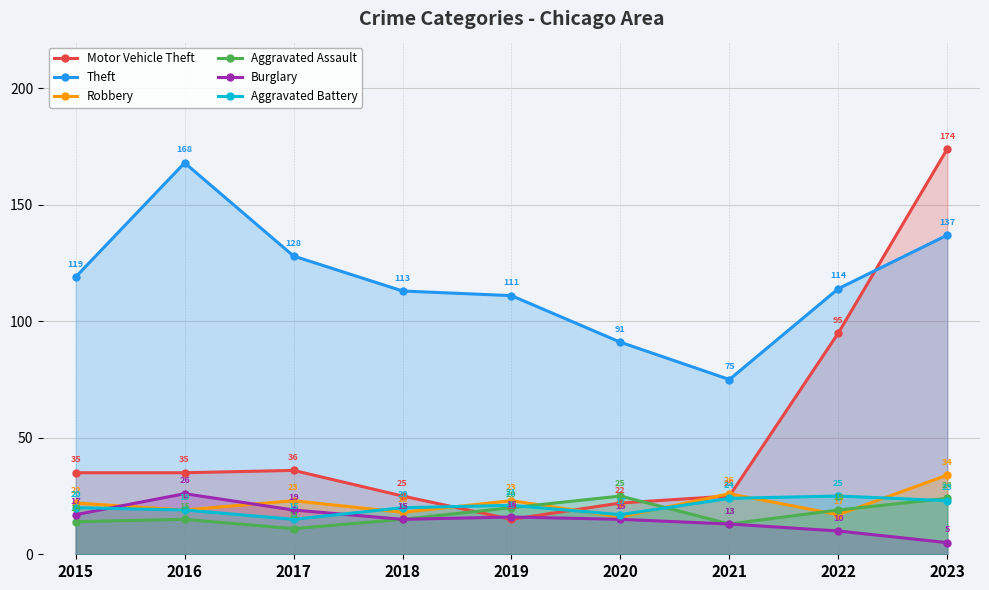

What is the difference between the second highest and minimum values in the Aggravated Battery series?

9